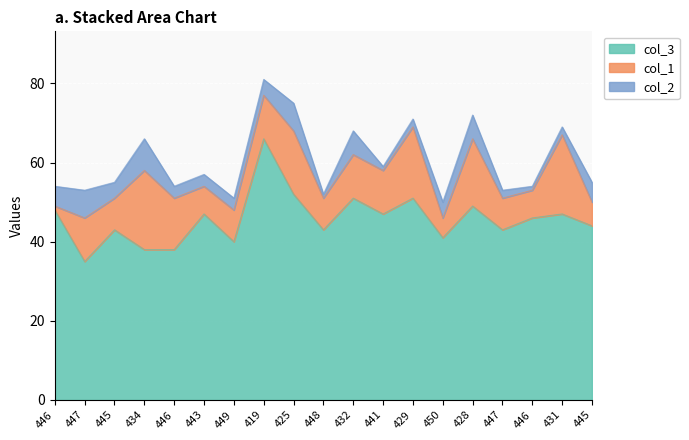

What is the sum of all col_1 values?

206